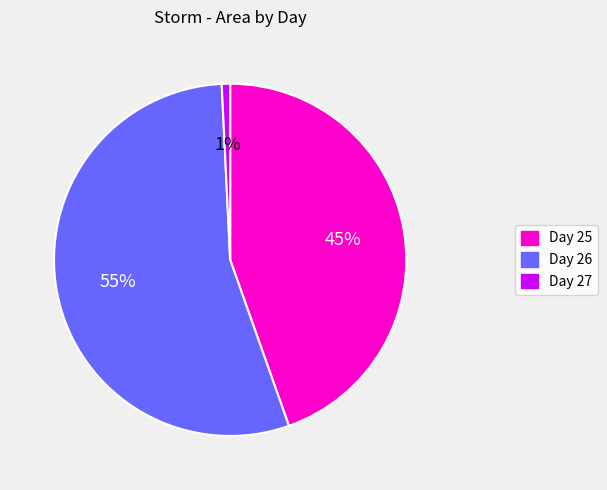

To the nearest percent, what is the average slice percentage?

33%